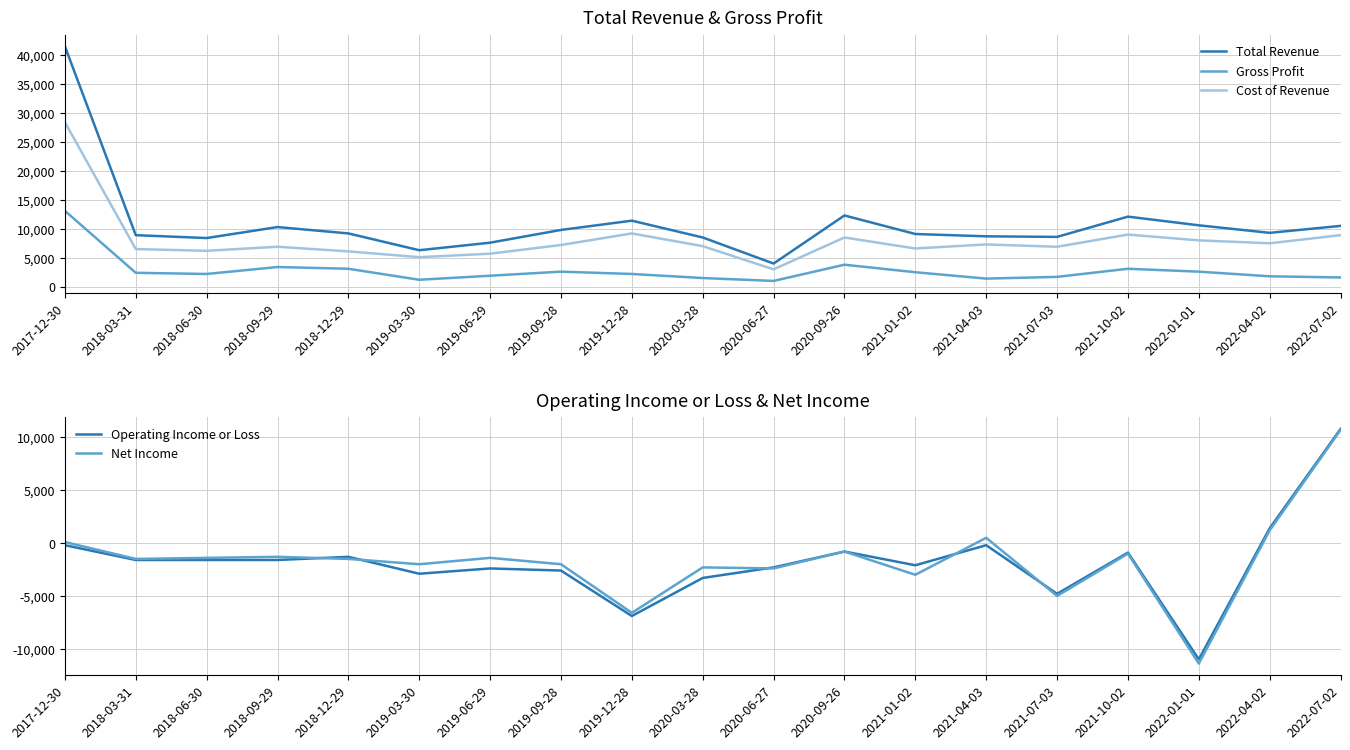

List the labels in order of Net Income value, largest first.

2022-07-02, 2022-04-02, 2021-04-03, 2017-12-30, 2020-09-26, 2021-10-02, 2018-09-29, 2018-06-30, 2019-06-29, 2018-03-31, 2018-12-29, 2019-03-30, 2019-09-28, 2020-03-28, 2020-06-27, 2021-01-02, 2021-07-03, 2019-12-28, 2022-01-01